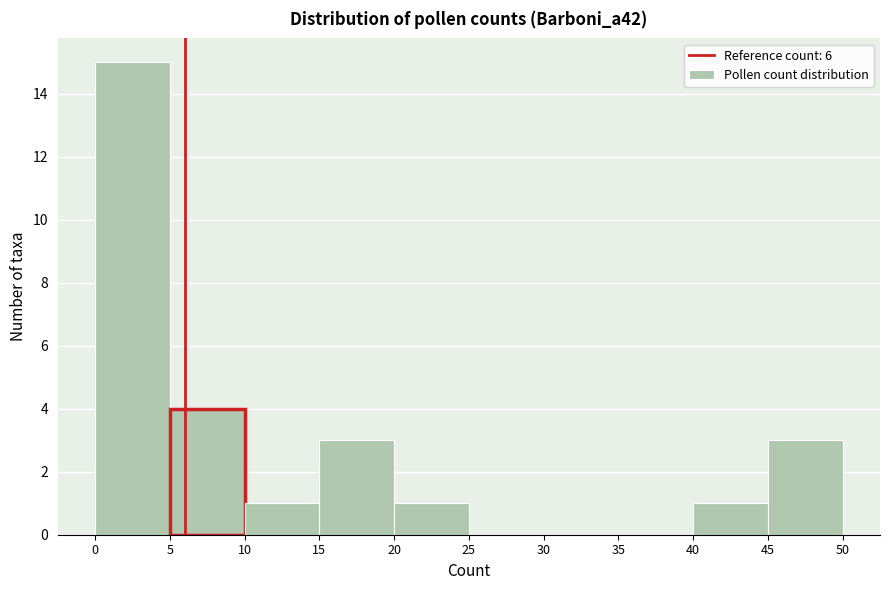

Which range on the x-axis has the tallest bar?

0 to 5